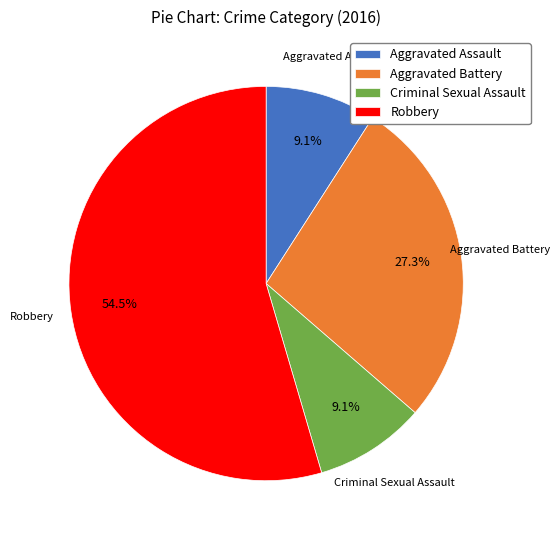

Do Criminal Sexual Assault and Aggravated Assault together represent more than half of the pie?

No